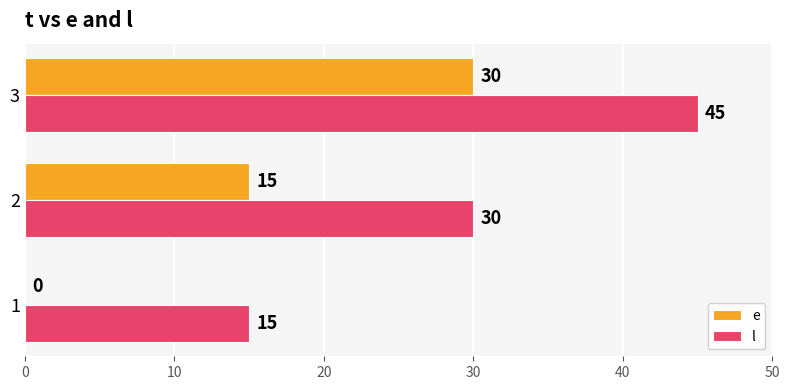

What is the sum of all e values?

45